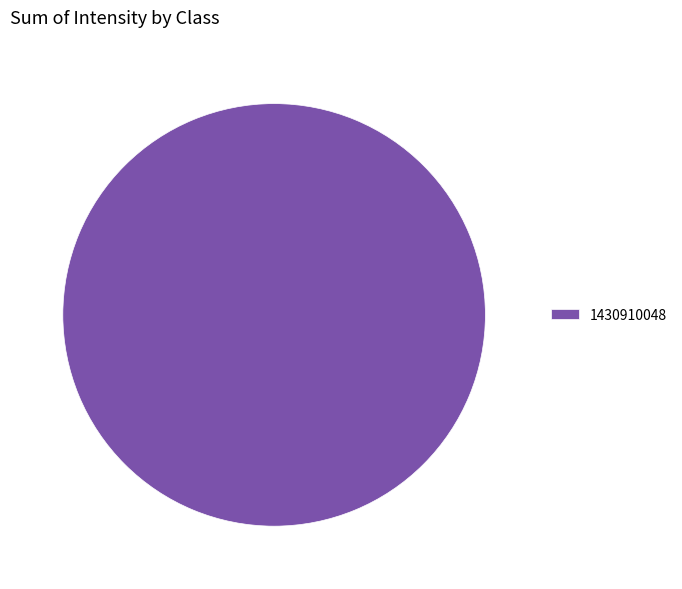

The 1430910048 slice represents 100% of the pie. True or false?

True